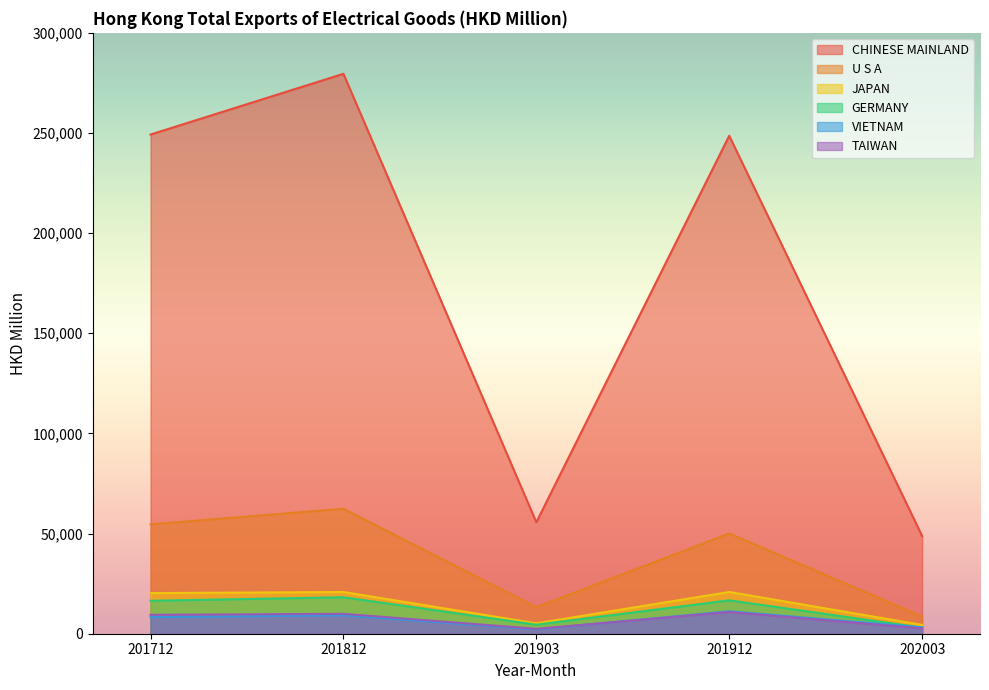

Which series changed the most between 201712 and 202003?

CHINESE MAINLAND